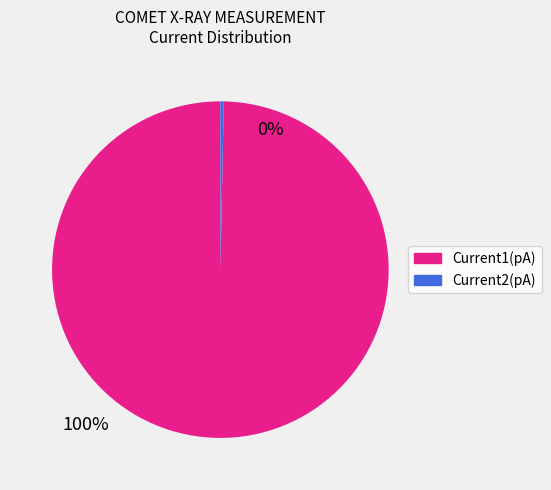

Does any single category account for the majority?

Yes